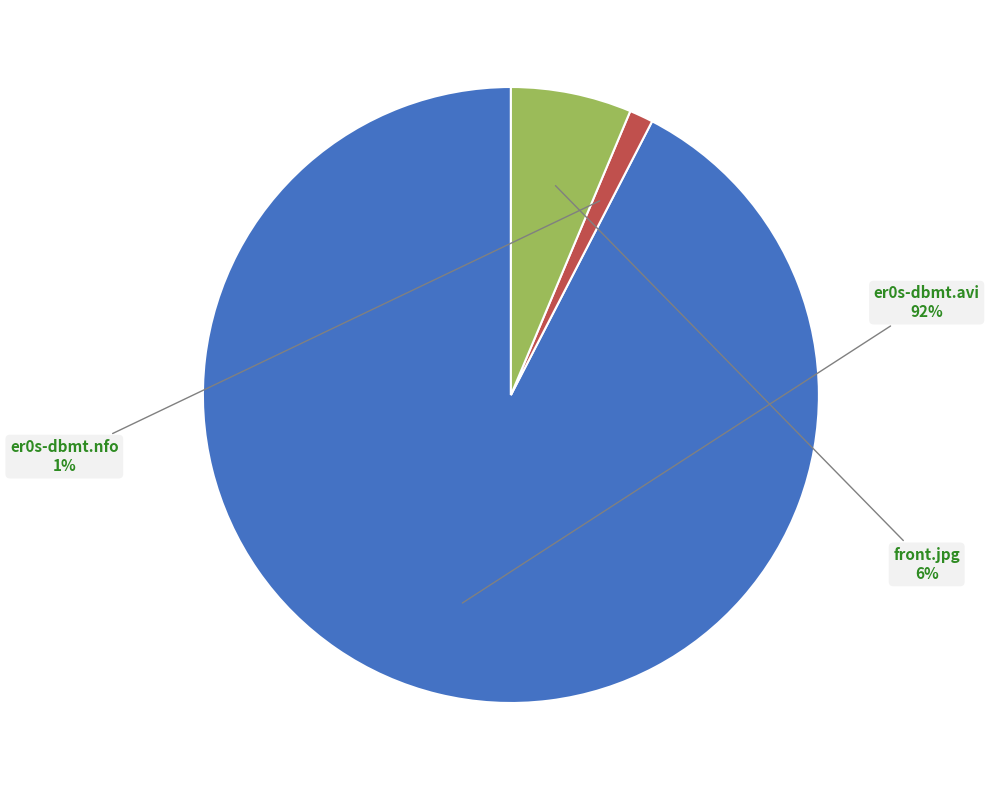

Combined, do er0s-dbmt.avi and er0s-dbmt.nfo account for over 50%?

Yes